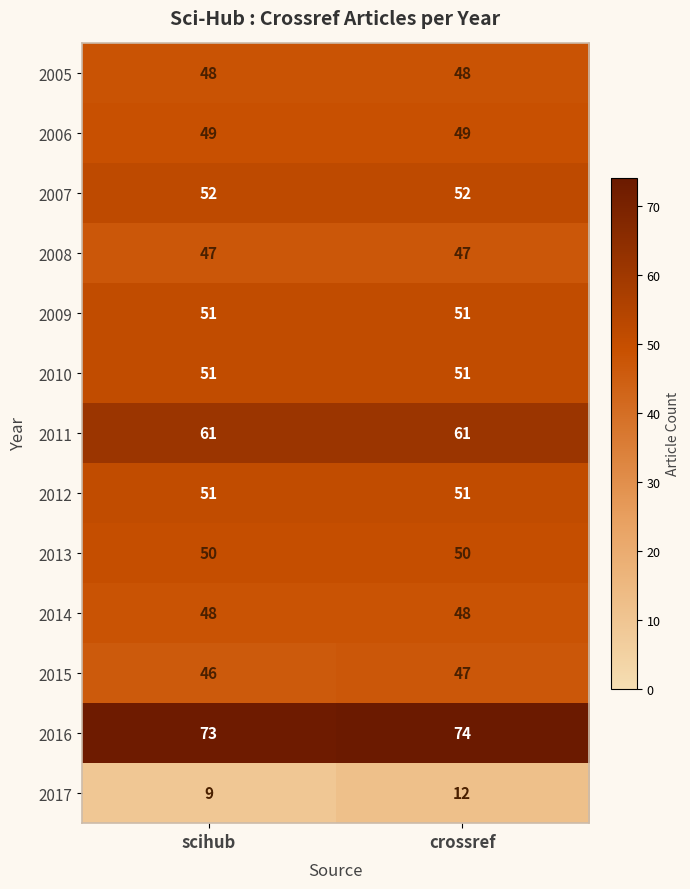

Reading left to right, list all the values displayed in this chart.

2005: 48	48
2006: 49	49
2007: 52	52
2008: 47	47
2009: 51	51
2010: 51	51
2011: 61	61
2012: 51	51
2013: 50	50
2014: 48	48
2015: 46	47
2016: 73	74
2017: 9	12